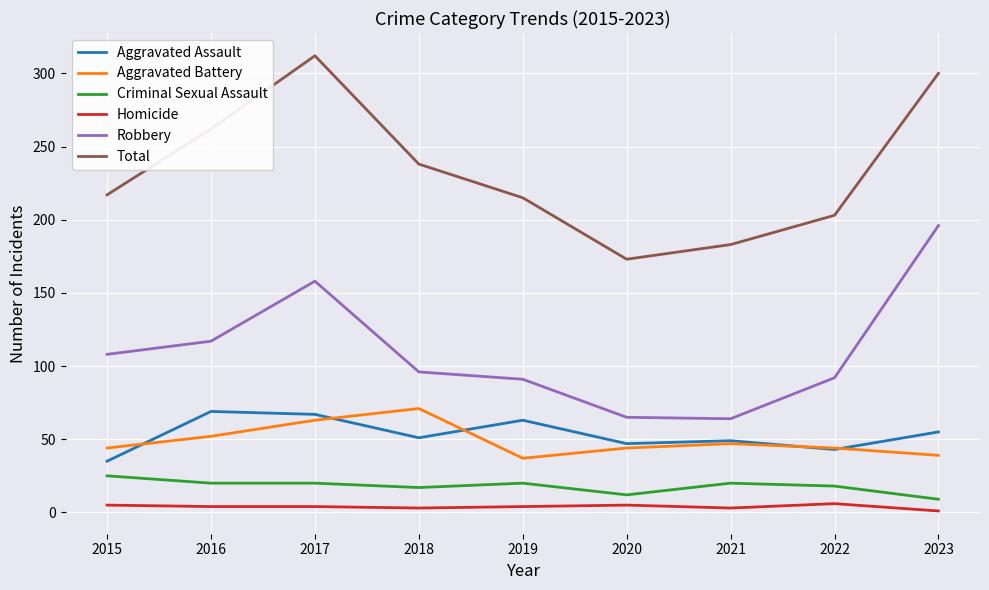

True or false: Aggravated Battery and Homicide intersect in this chart.

False